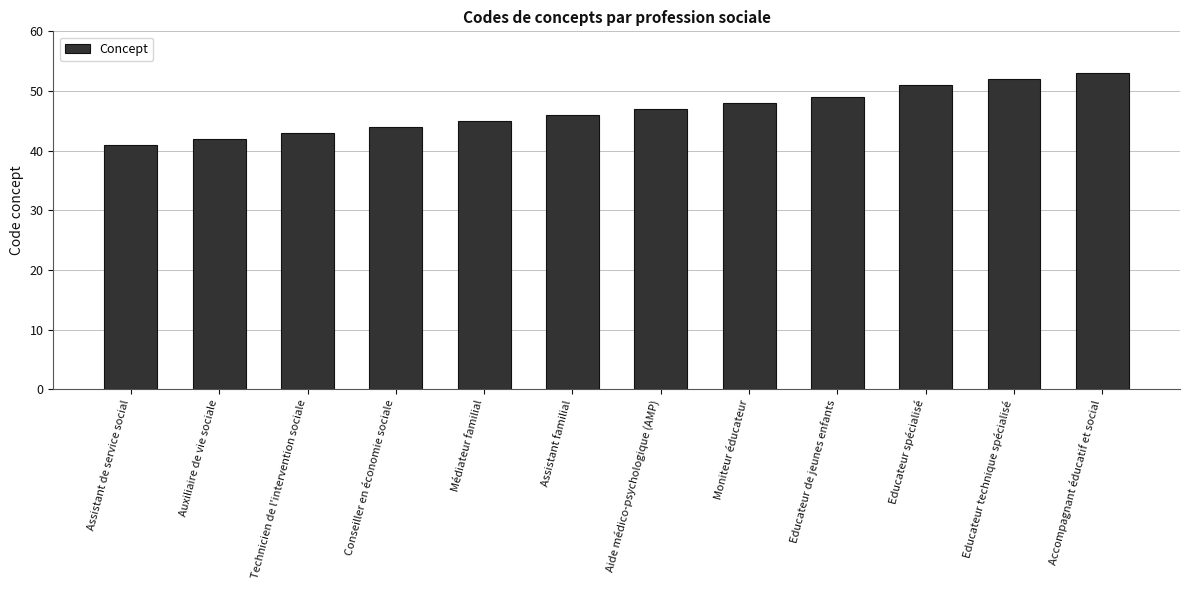

What is the sum of all values?

561